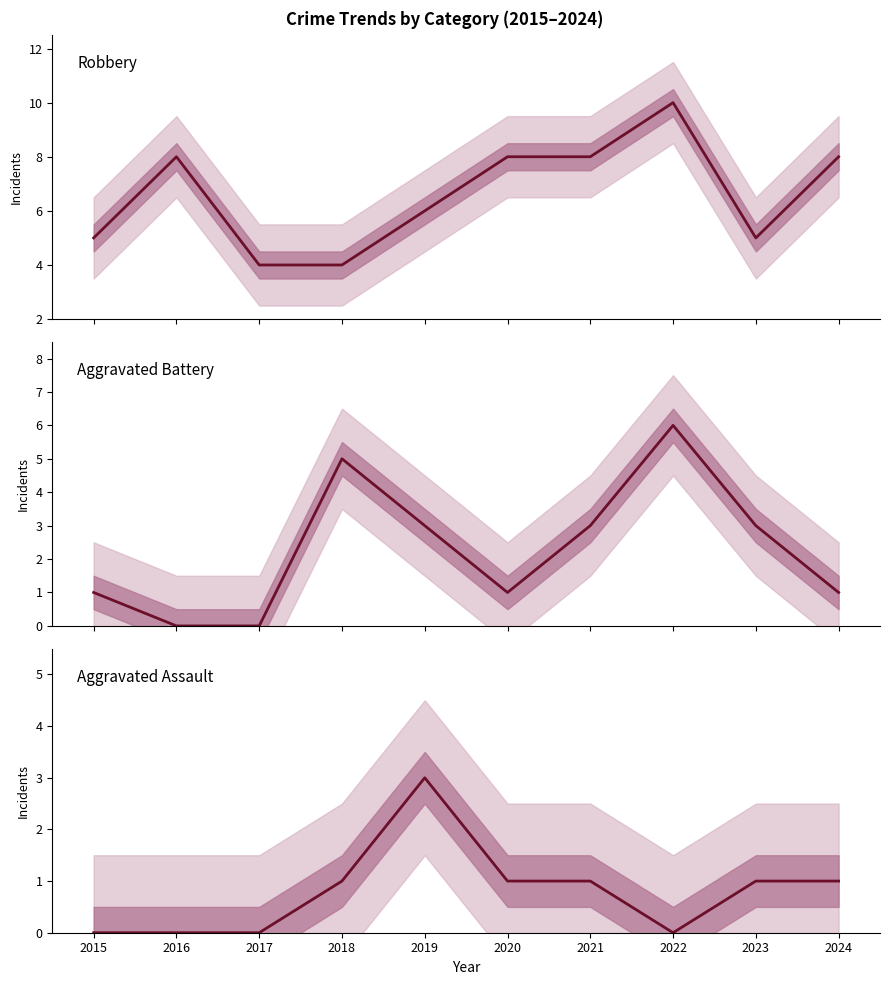

True or false: Robbery and Aggravated Assault intersect in this chart.

False